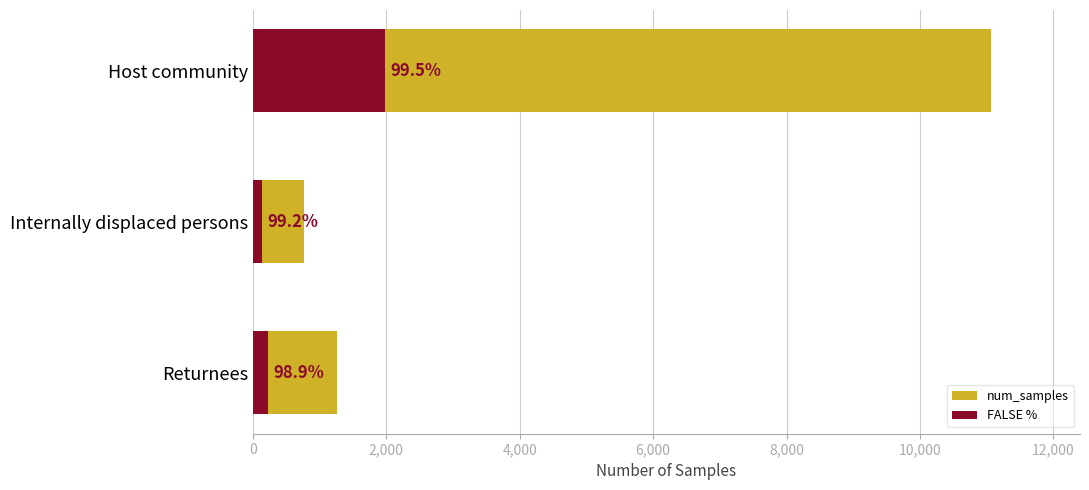

Reading left to right, extract all data points from this chart.

num_samples: 0=11072.0	2,000=763.0	4,000=1254.0
FALSE %: 0=1983.0	2,000=136.2	4,000=223.2